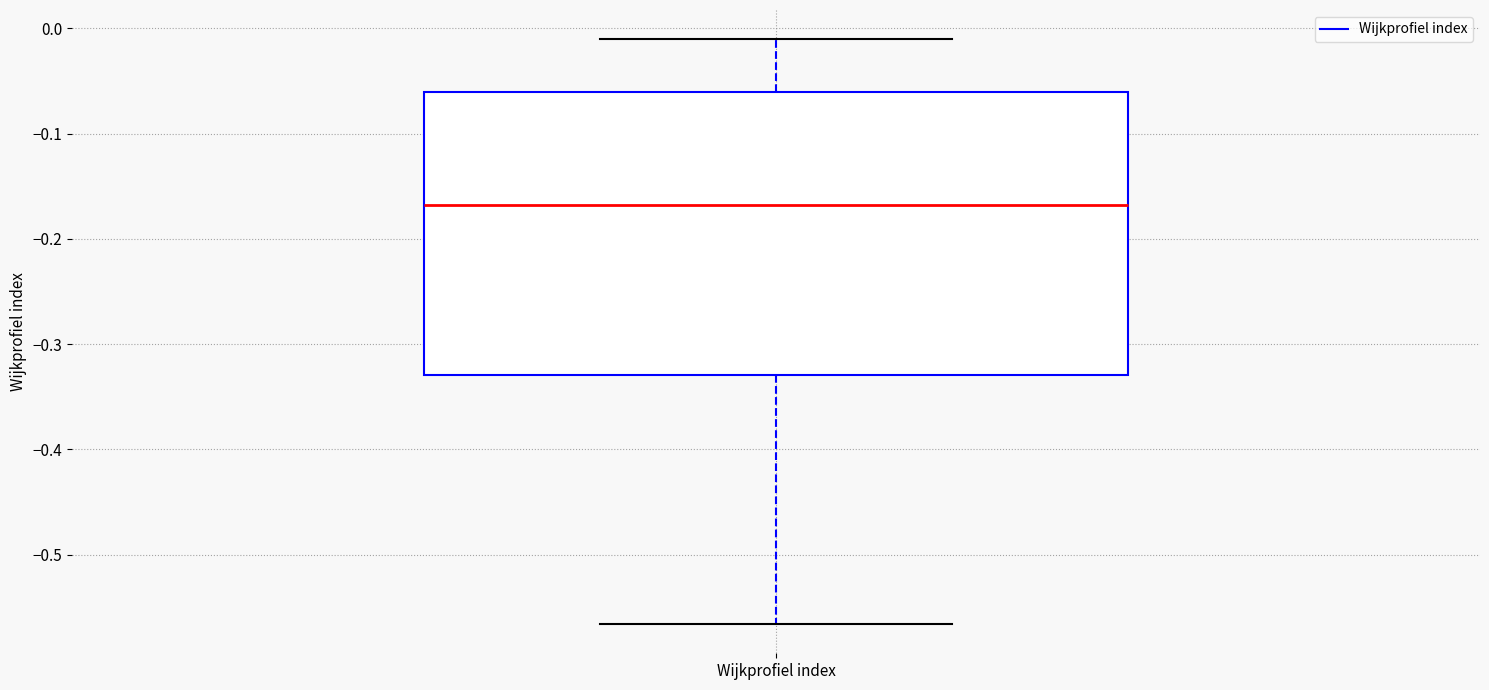

Read this box plot against the y-axis: the position of the median line, the range covered by the box, and the ends of both whiskers. The values are not printed on the chart, so give them approximately, as read against the axis.

median -0.17, box -0.33 to -0.06, whiskers -0.57 to -0.01